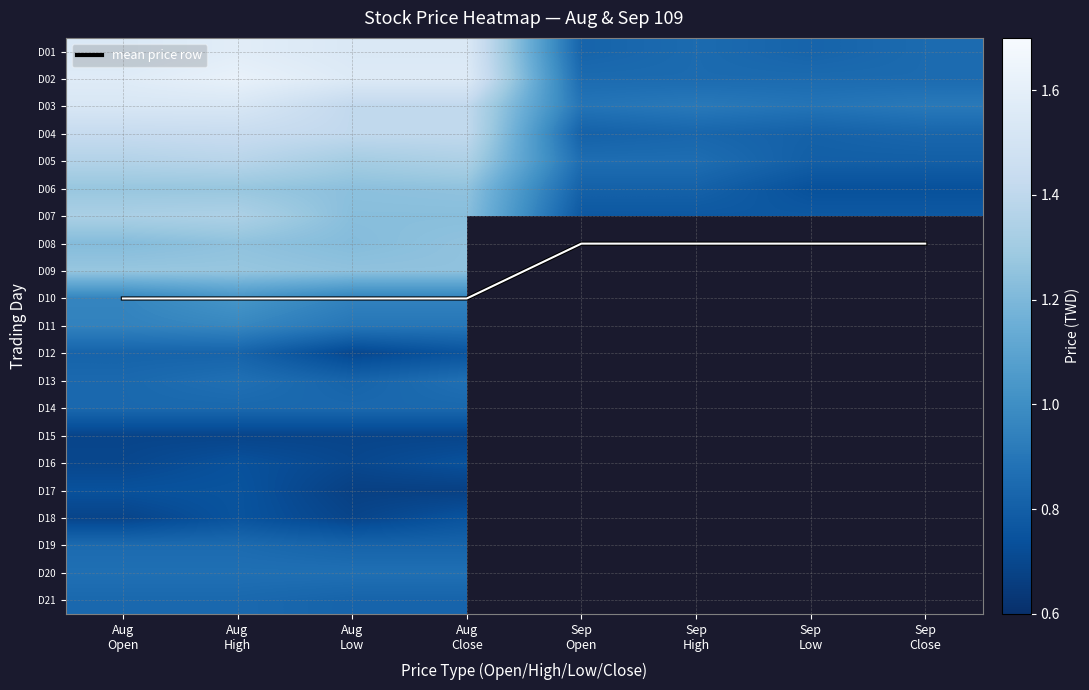

What is the lowest value of the D11 series?

0.9